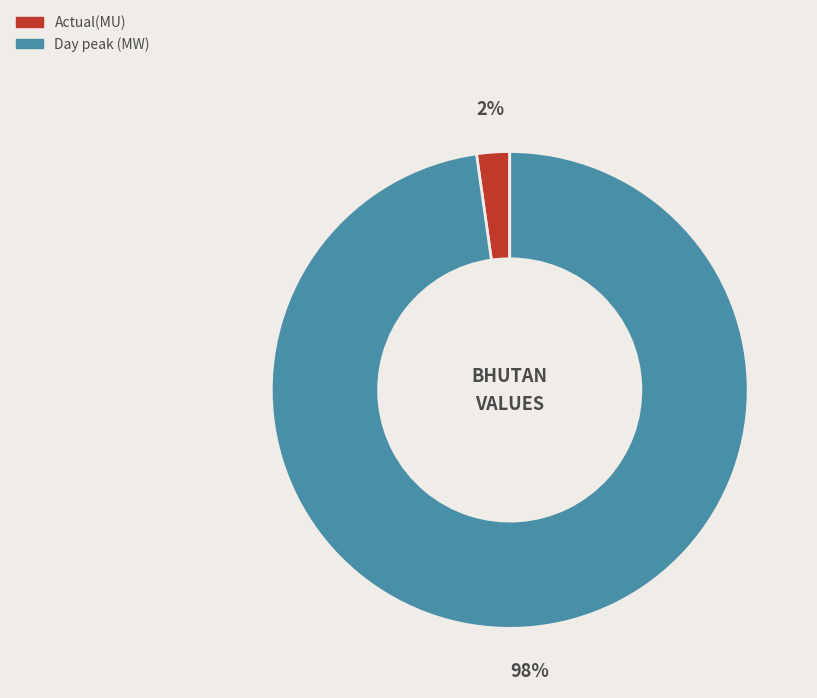

Does Actual(MU) account for over 50% of the chart?

No